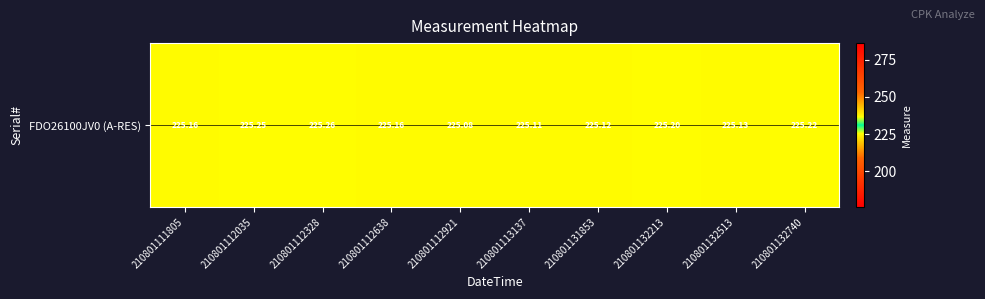

What is the difference between the maximum and minimum values?

0.2